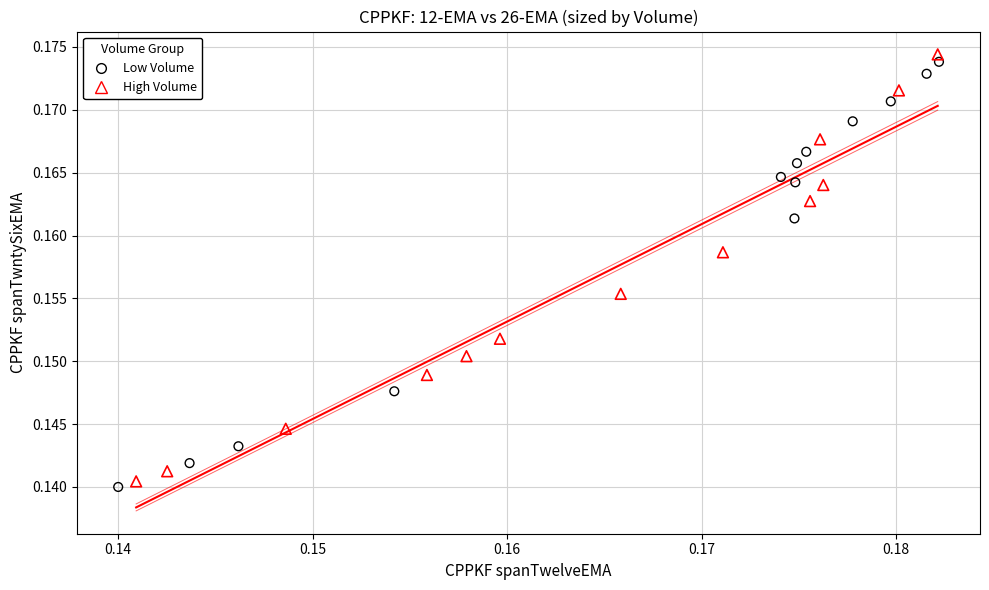

What are all the series names shown in the legend?

Low Volume, High Volume